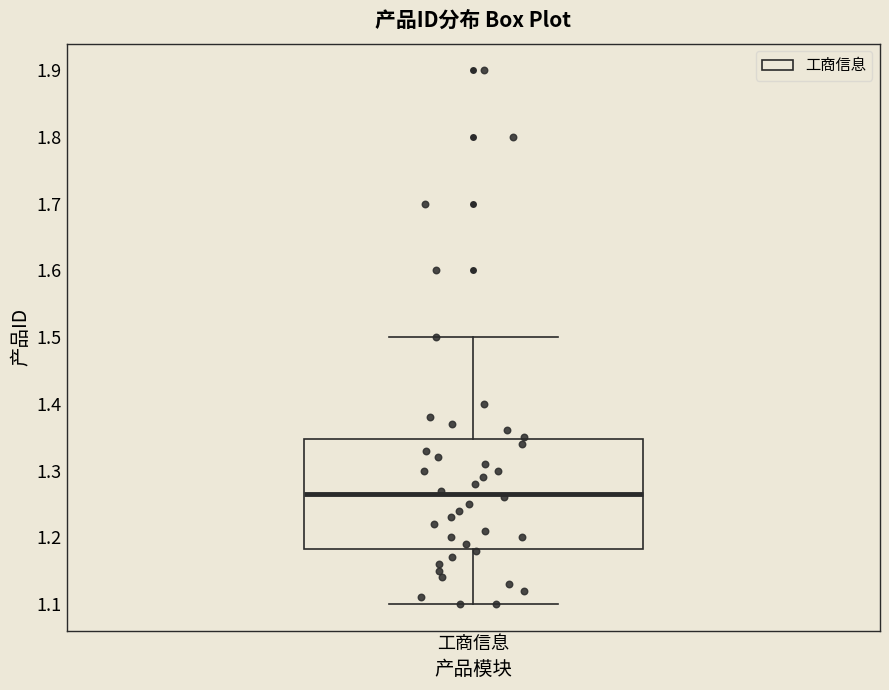

Read this box plot against the y-axis: the position of the median line, the range covered by the box, and the ends of both whiskers. The values are not printed on the chart, so give them approximately, as read against the axis.

median 1.27, box 1.18 to 1.35, whiskers 1.10 to 1.50